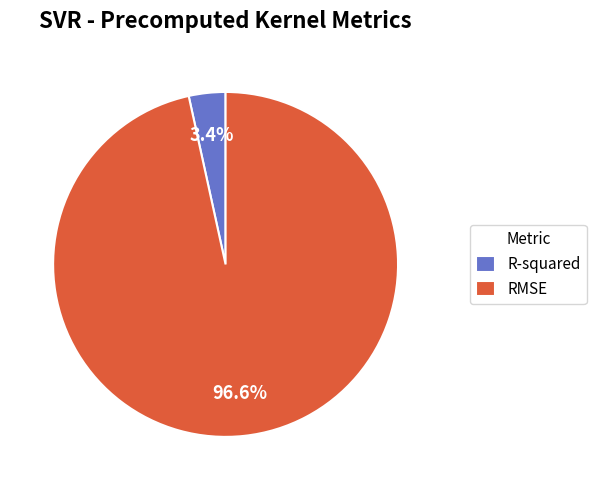

Rank the categories by value from lowest to highest.

R-squared, RMSE